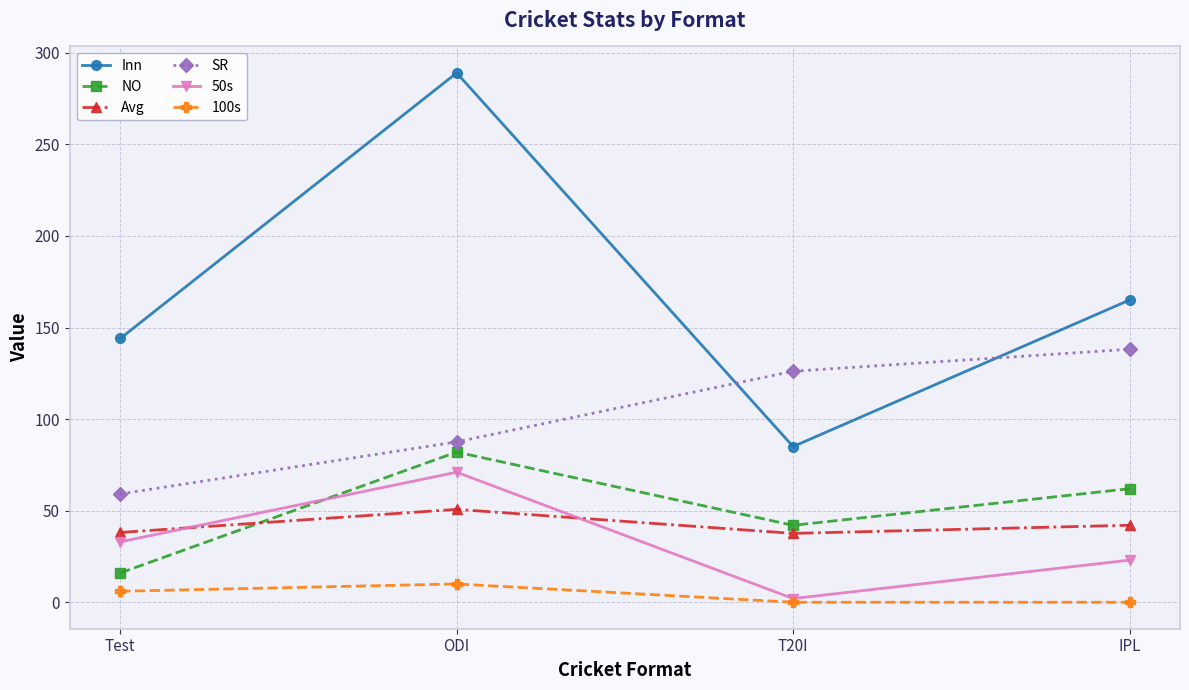

How many values in the Avg series exceed 42?

2